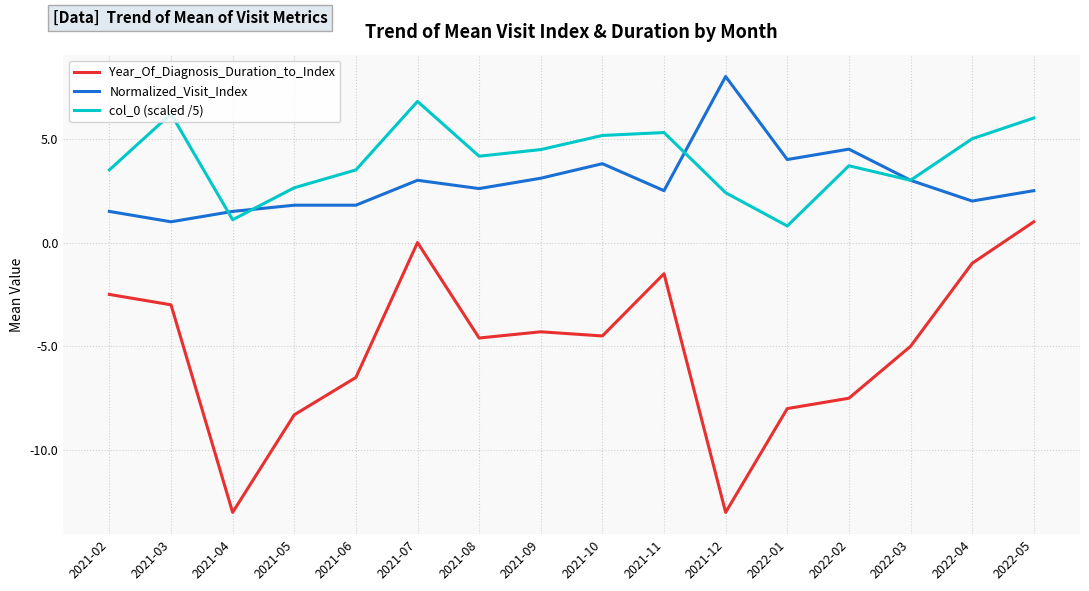

What is the sum of all Year_Of_Diagnosis_Duration_to_Index values?

-81.7